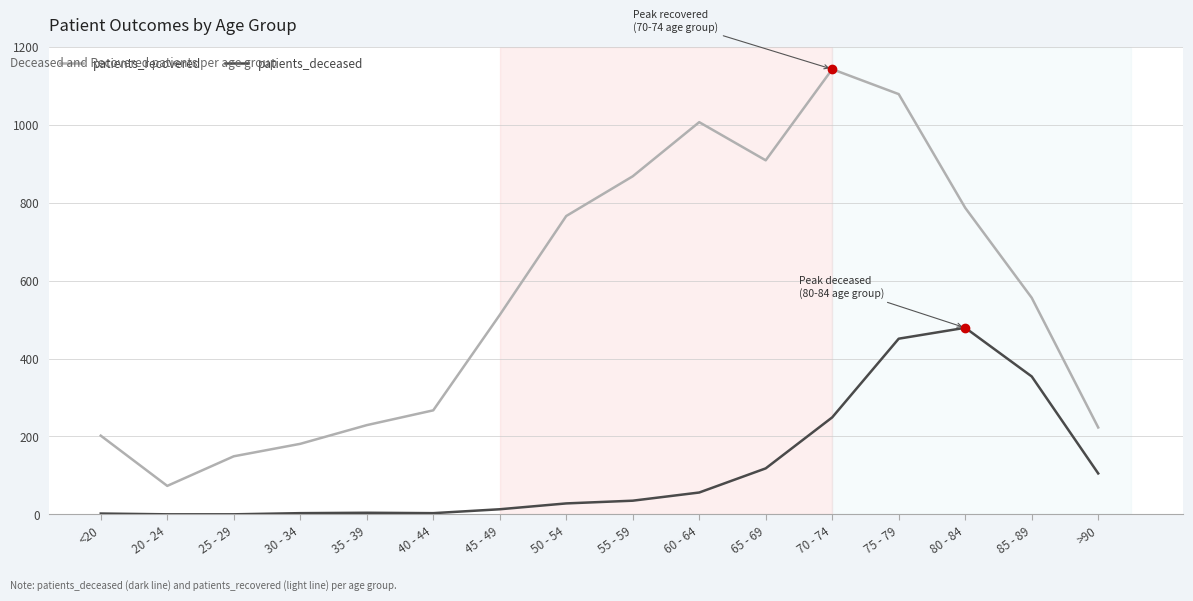

True or false: patients_recovered and patients_deceased intersect in this chart.

False